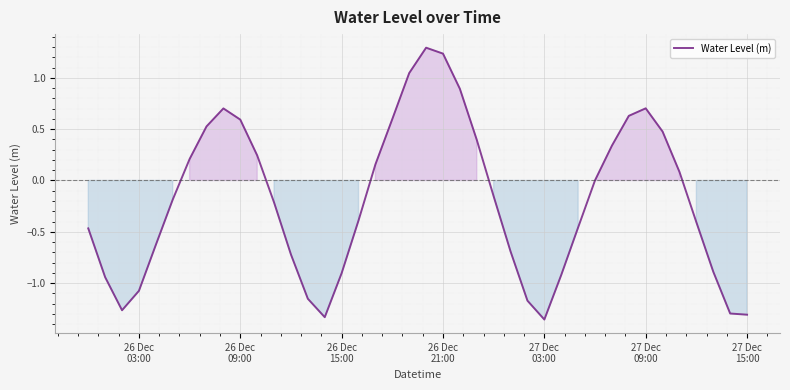

What is the maximum value shown in the chart?

1.3